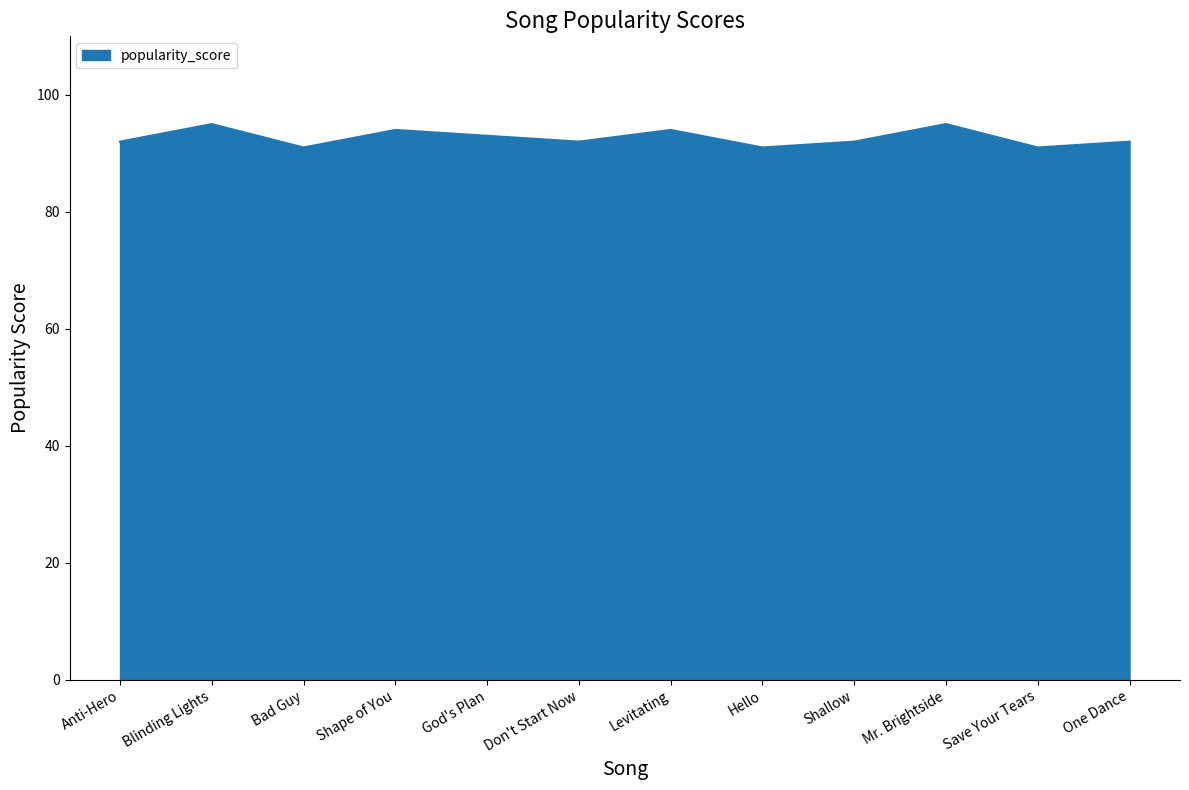

What is the difference between the maximum and minimum values?

4